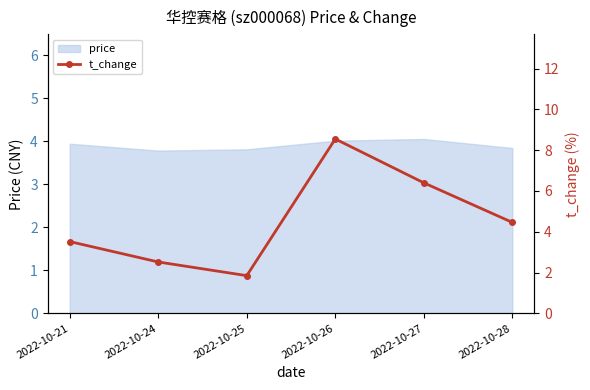

Which category has the lowest value across all series?

2022-10-25